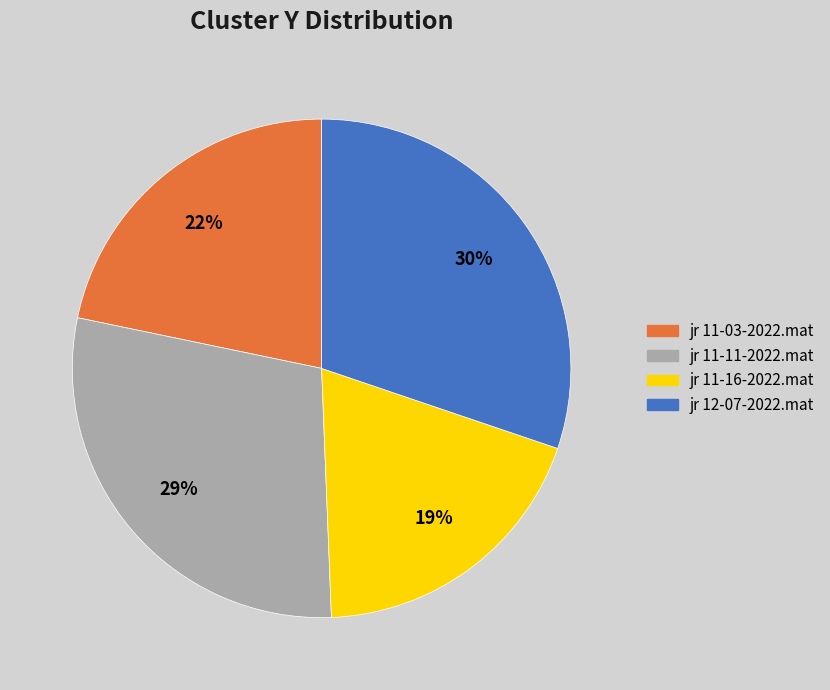

Does any single category account for the majority?

No